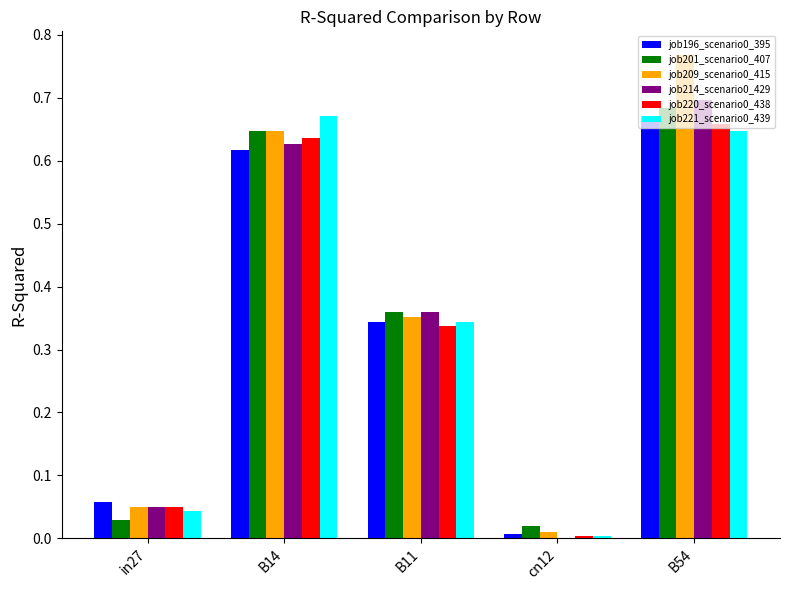

At which category does the chart reach its peak across all series?

B54